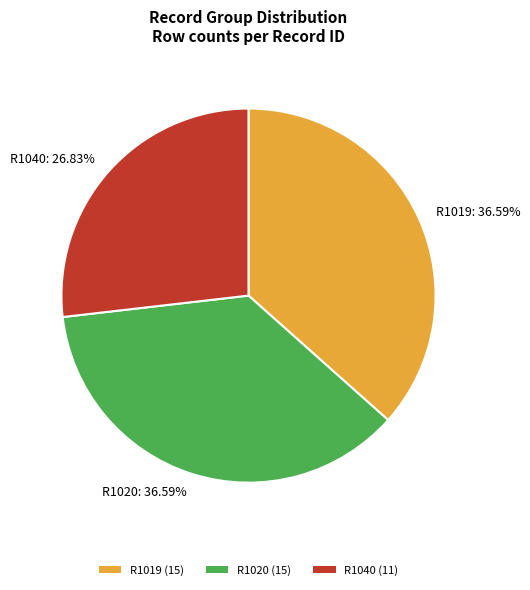

To the nearest percent, what is the average slice percentage?

33%